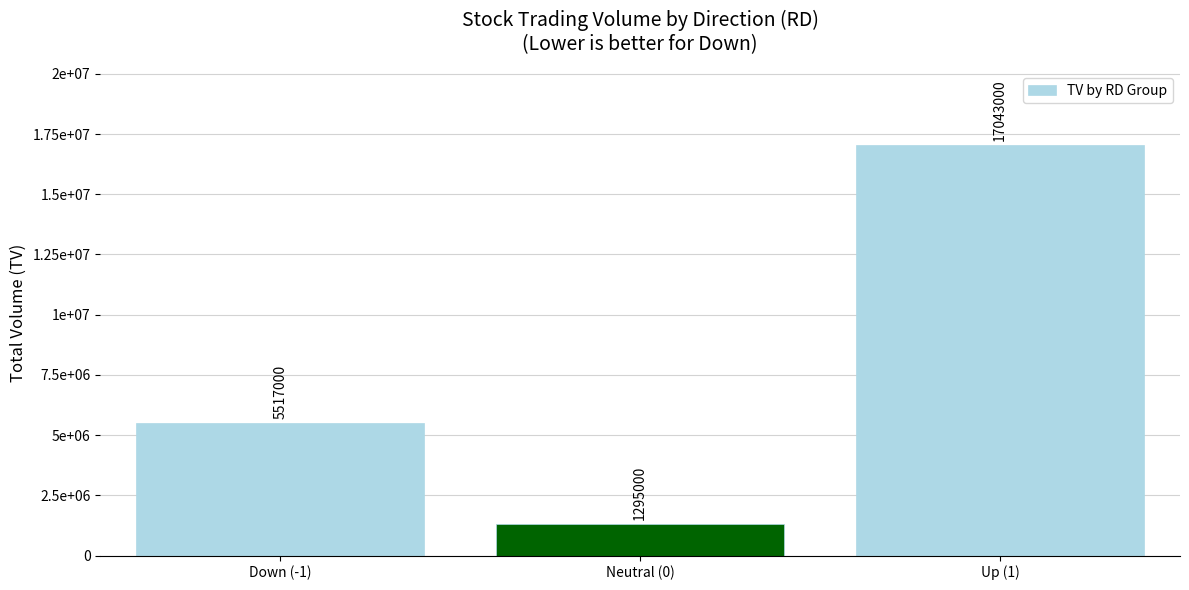

How many values are between 1295000 and 17043000?

3